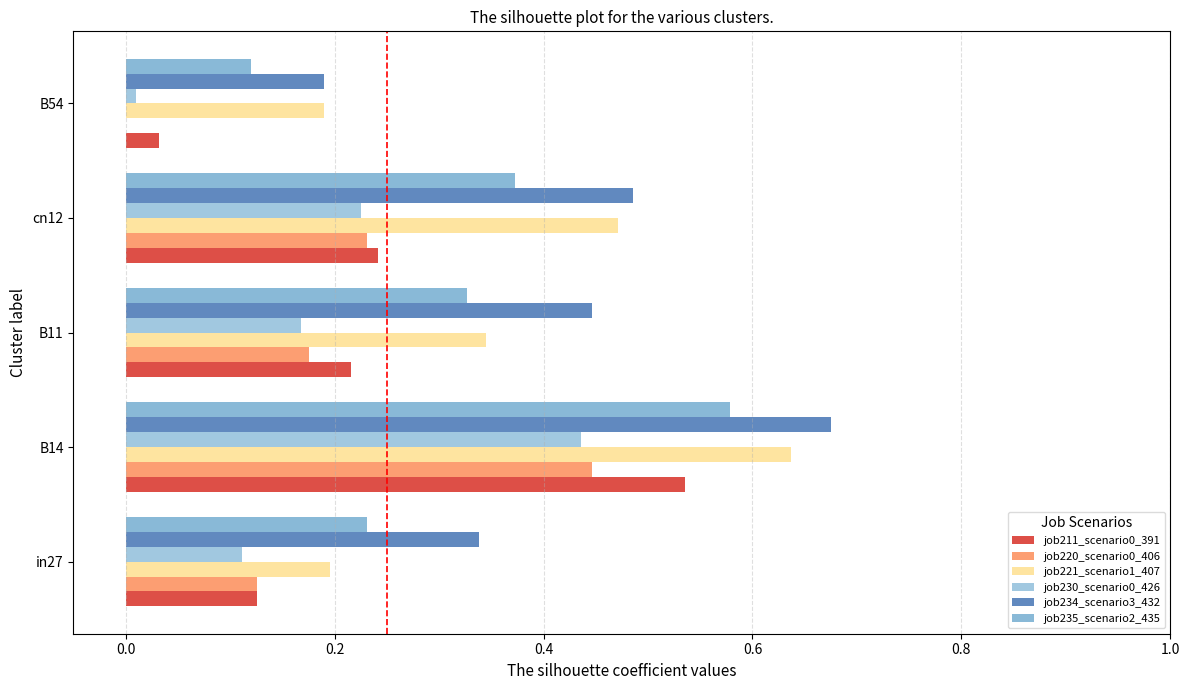

Count the number of data series in this chart.

6